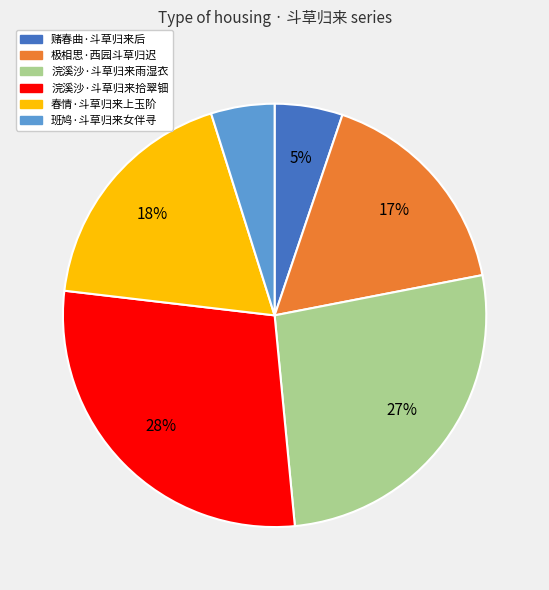

Does any single category account for the majority?

No